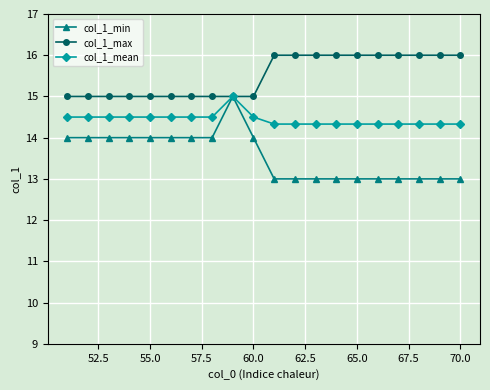

What is the greatest value displayed?

16.0